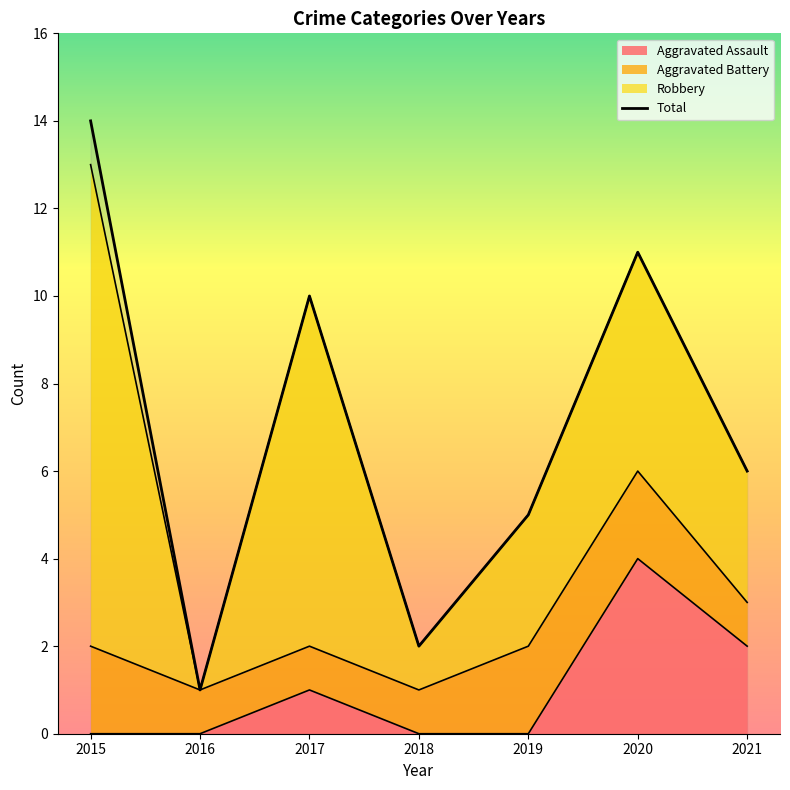

At which category does the chart reach its minimum across all series?

2016